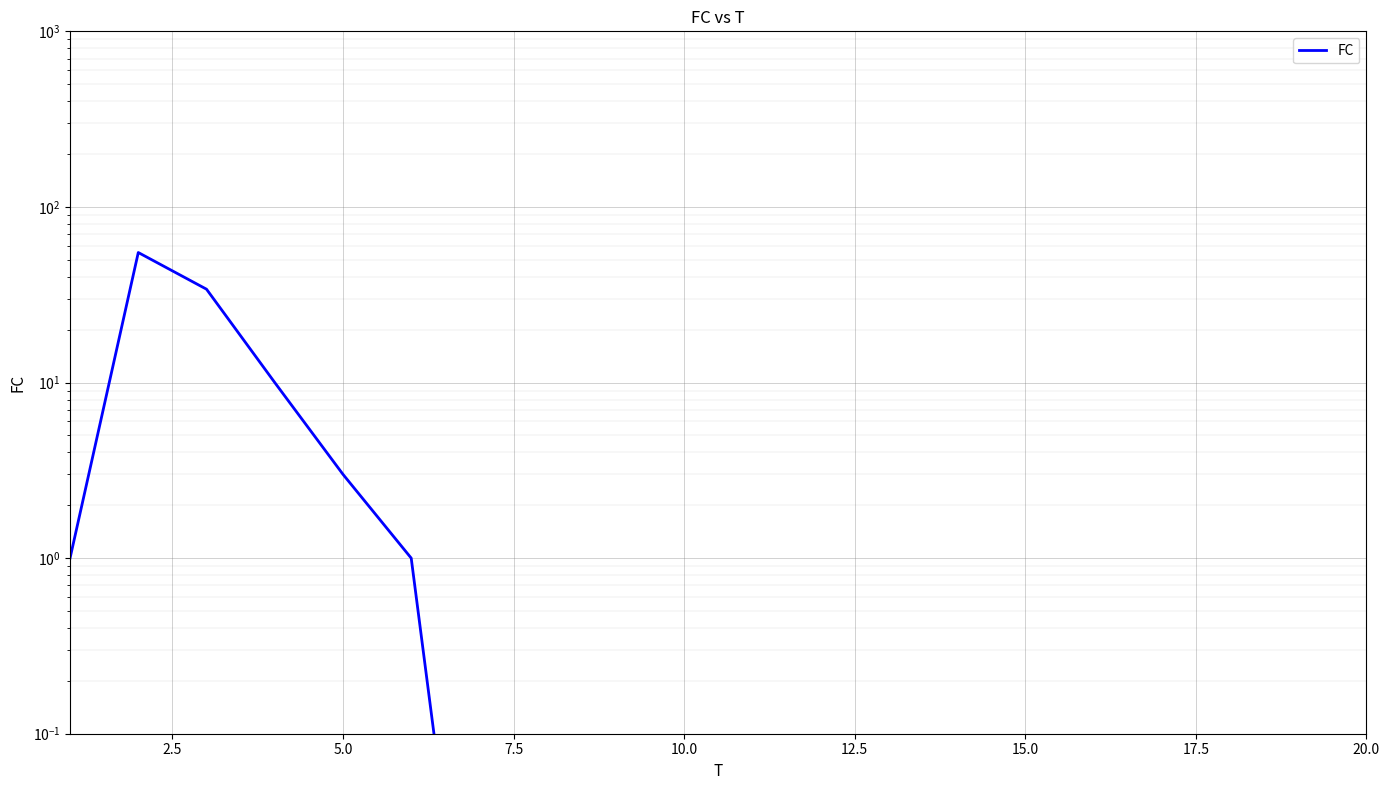

Reading left to right, extract all data points from this chart.

1.0	55.0	34.0	10.0	3.0	1.0	0.0	0.0	0.0	0.0	0.0	0.0	0.0	0.0	0.0	0.0	0.0	0.0	0.0	0.0